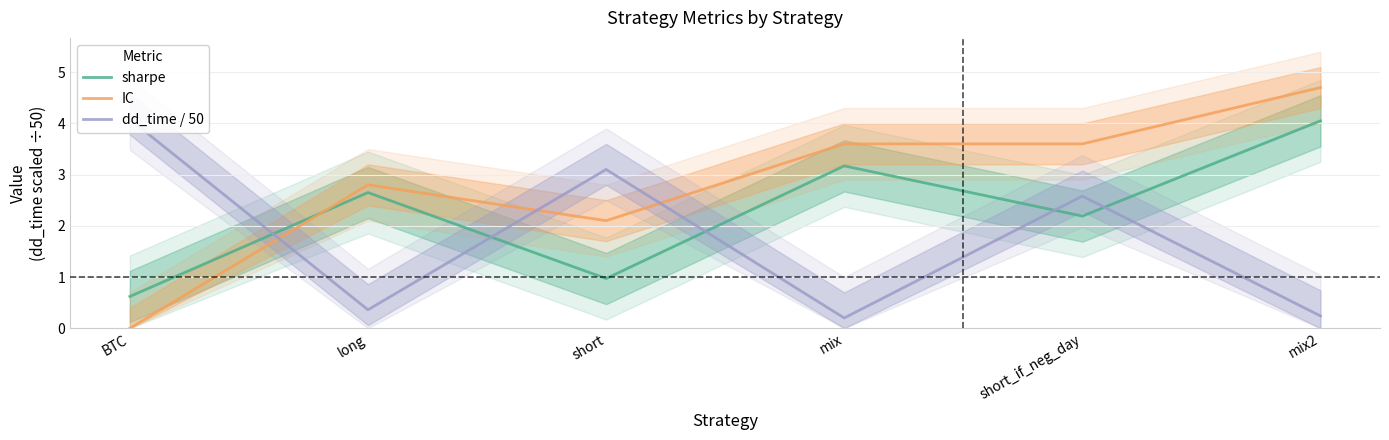

At which label is sharpe closest to 2?

short_if_neg_day